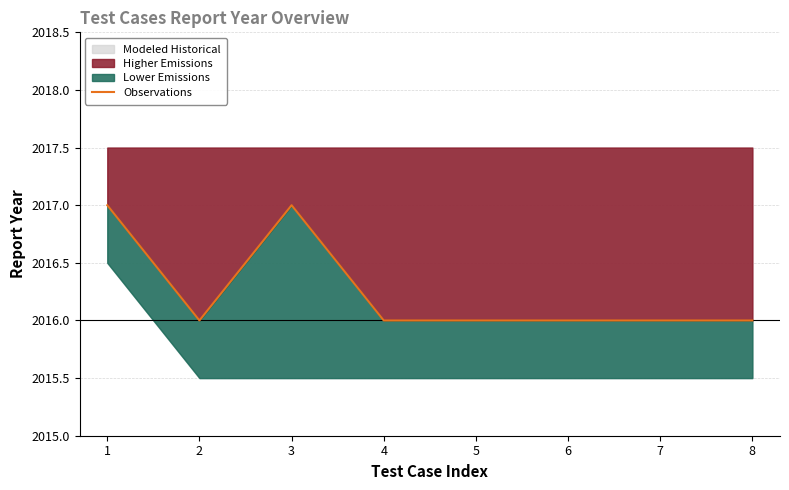

What value does the data have at 4?

2016